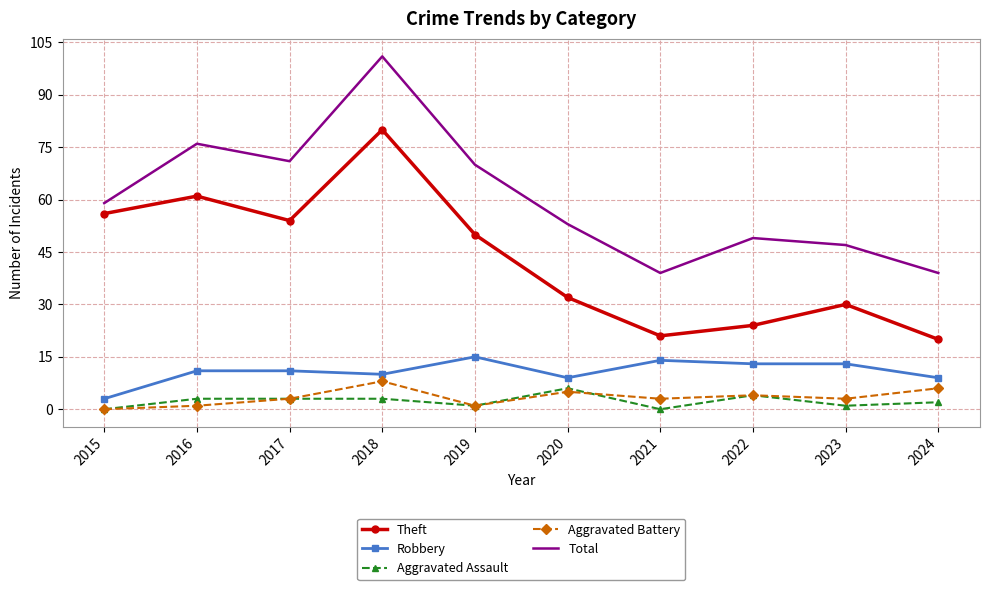

What are all the series names shown in the legend?

Theft, Robbery, Aggravated Assault, Aggravated Battery, Total